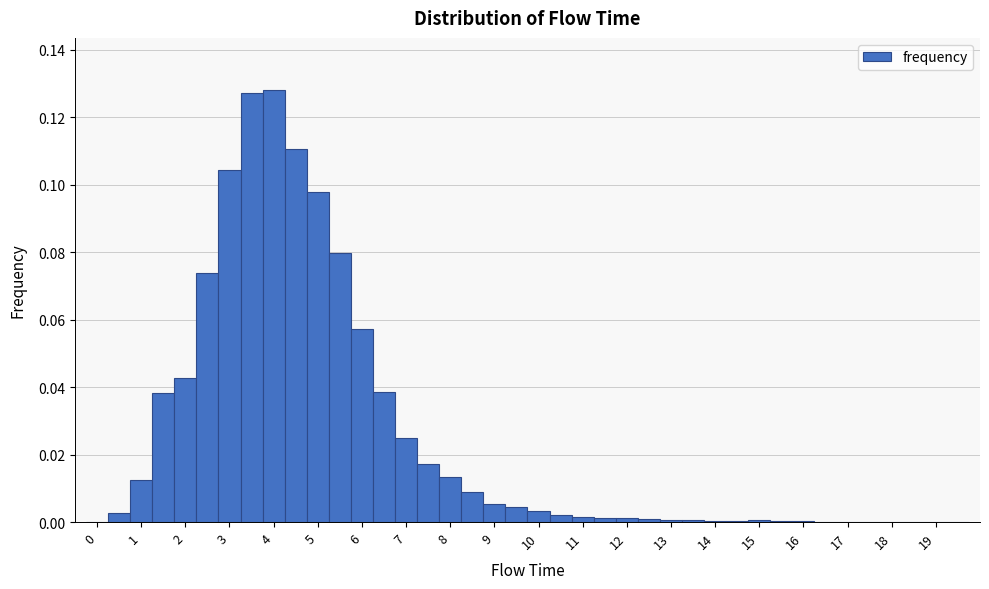

Reading left to right, transcribe this chart: for each bar, give the range it covers on the x-axis and its height. Neither the bar edges nor the heights are printed on the chart, so give them approximately, as read against the axes.

-0.25 to 0.25: 0
0.25 to 0.75: 0.002
0.75 to 1.25: 0.012
1.25 to 1.75: 0.038
1.75 to 2.25: 0.042
2.25 to 2.75: 0.074
2.75 to 3.25: 0.104
3.25 to 3.75: 0.128
3.75 to 4.25: 0.128
4.25 to 4.75: 0.110
4.75 to 5.25: 0.098
5.25 to 5.75: 0.080
5.75 to 6.25: 0.058
6.25 to 6.75: 0.038
6.75 to 7.25: 0.024
7.25 to 7.75: 0.018
7.75 to 8.25: 0.014
8.25 to 8.75: 0.008
8.75 to 9.25: 0.006
9.25 to 9.75: 0.004
9.75 to 10.25: 0.004
10.25 to 10.75: 0.002
10.75 to 11.25: under 0.002
11.25 to 11.75: under 0.002
11.75 to 12.25: under 0.002
12.25 to 12.75: under 0.002
12.75 to 13.25: under 0.002
13.25 to 13.75: under 0.002
13.75 to 14.25: under 0.002
14.25 to 14.75: under 0.002
14.75 to 15.25: under 0.002
15.25 to 15.75: under 0.002
15.75 to 16.25: under 0.002
16.25 to 16.75: under 0.002
16.75 to 17.25: under 0.002
17.25 to 17.75: under 0.002
17.75 to 18.25: under 0.002
18.25 to 18.75: under 0.002
18.75 to 19.25: 0
19.25 to 19.75: 0